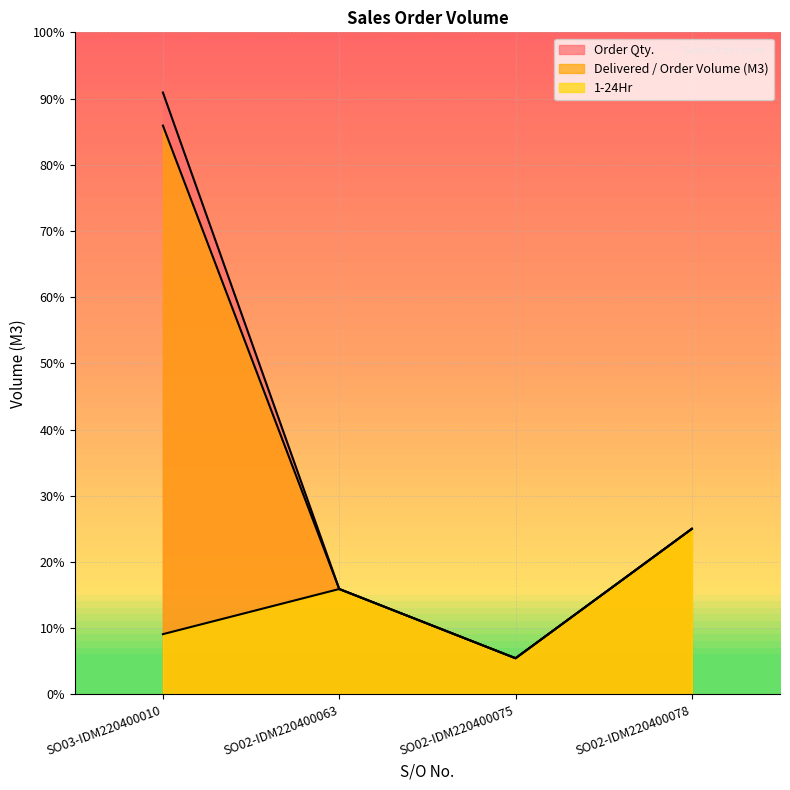

Between SO02-IDM220400075 and SO02-IDM220400063, which is larger?

SO02-IDM220400063